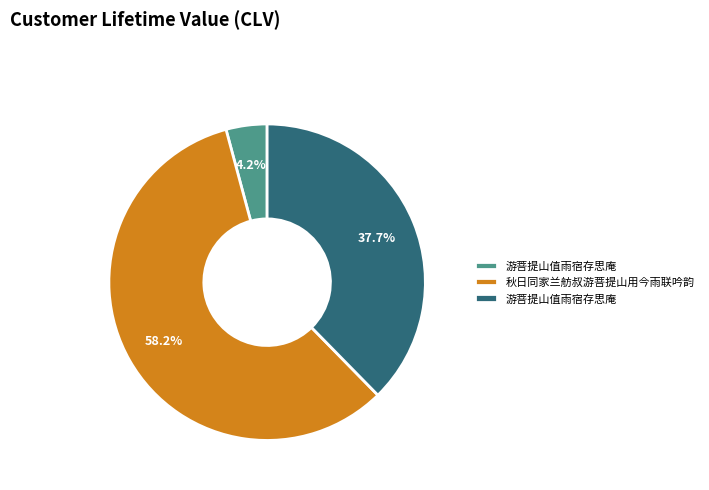

Count the number of slices in the pie.

3